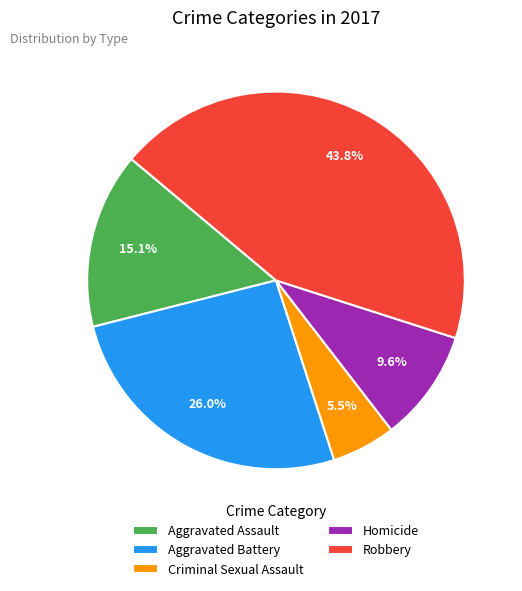

True or false: Homicide accounts for 10% of the total.

True